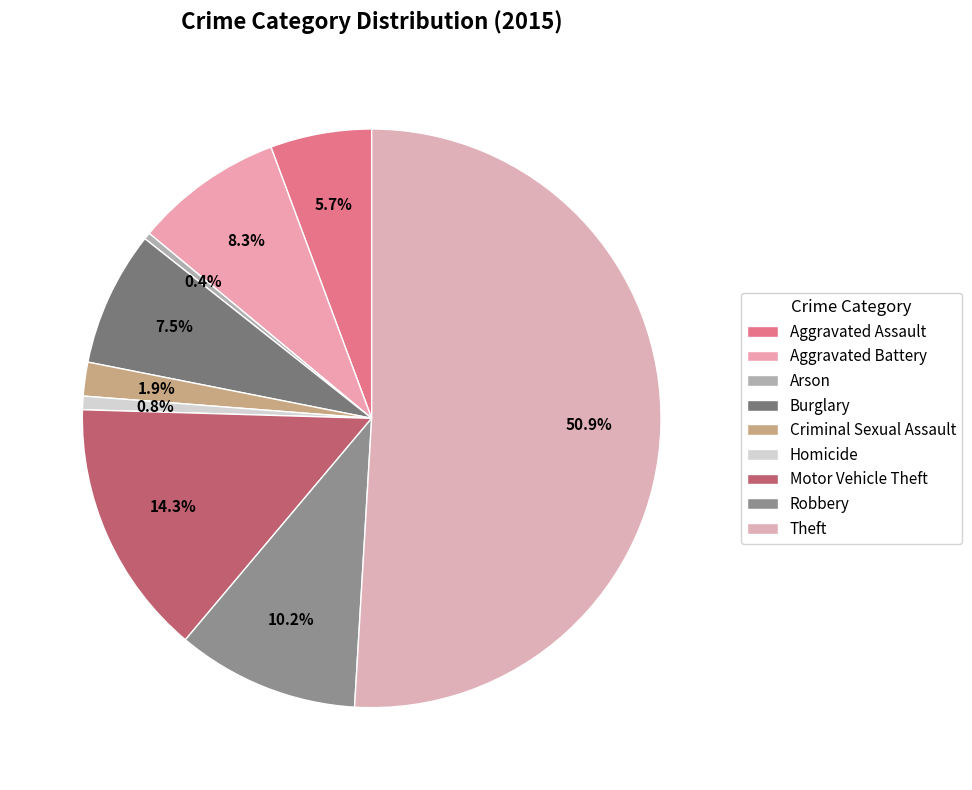

How many slices are in this pie chart?

9